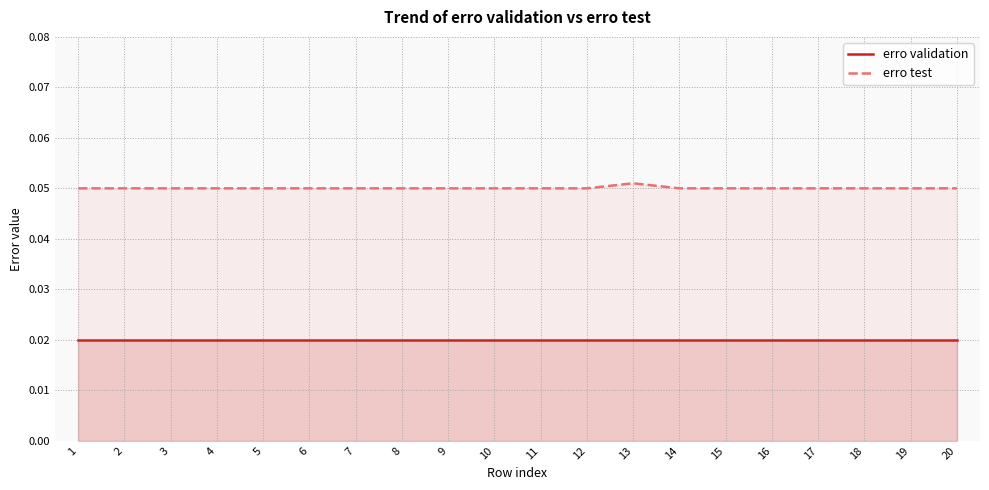

What is the sum of all erro validation values?

0.4